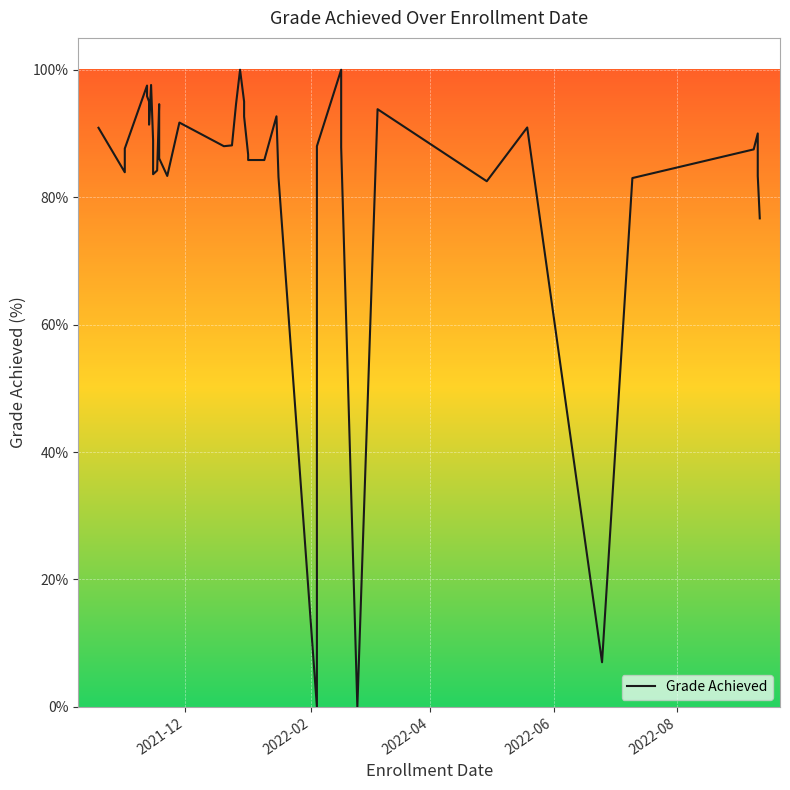

Reading left to right, transcribe all the data shown in this chart.

90.9	83.9	87.6	97.5	95.8	95.0	91.4	97.6	88.9	83.6	84.2	94.6	86.1	83.3	91.7	88.0	88.1	94.6	100.0	95.0	92.7	86.7	85.8	85.8	92.7	83.2	0.0	88.0	100.0	87.8	0.0	93.8	82.5	90.9	7.0	83.0	87.5	90.0	83.3	76.7